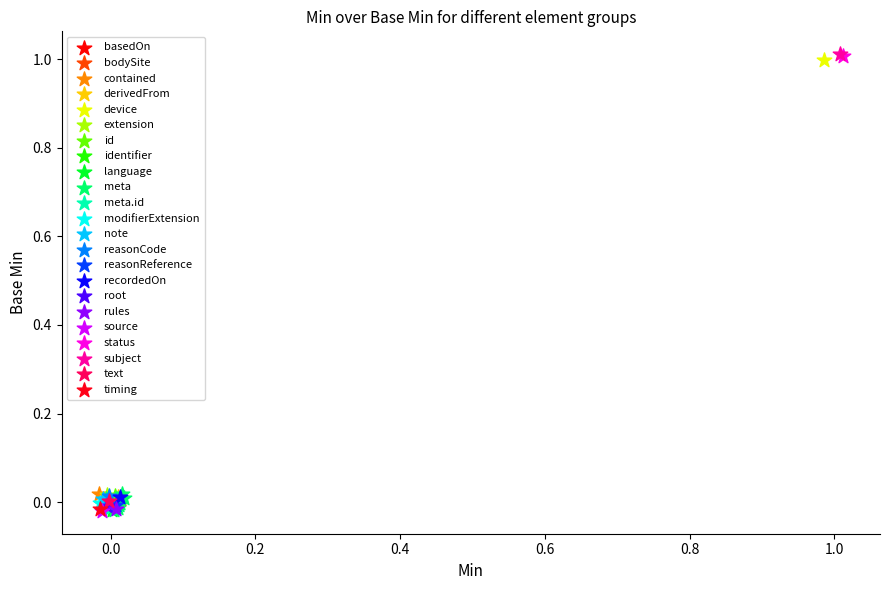

What are all the series names shown in the legend?

basedOn, bodySite, contained, derivedFrom, device, extension, id, identifier, language, meta, meta.id, modifierExtension, note, reasonCode, reasonReference, recordedOn, root, rules, source, status, subject, text, timing